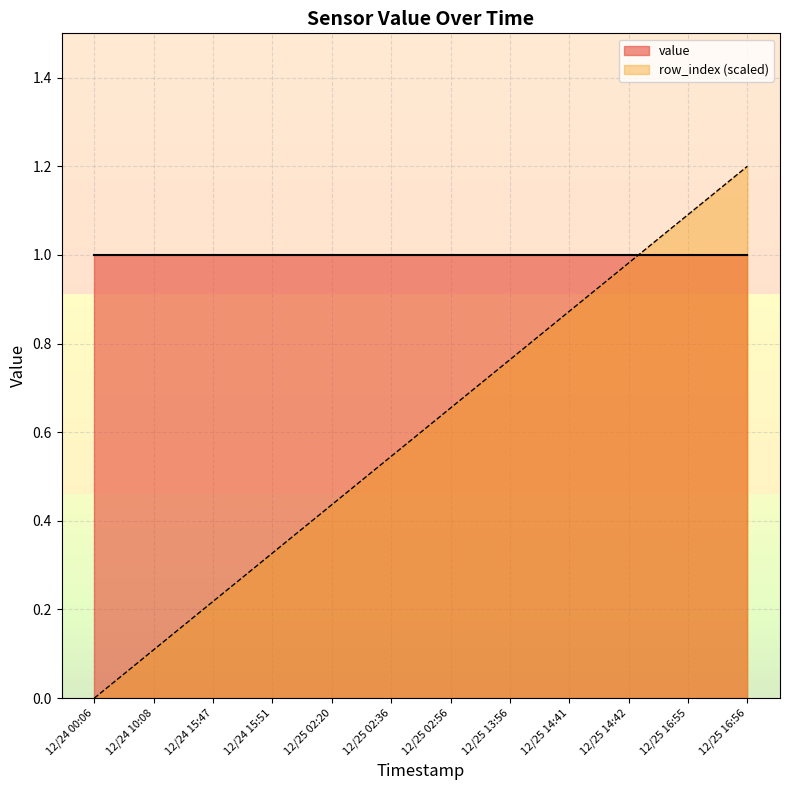

Is it true that value equals 1.0 at 12/24 15:47?

True